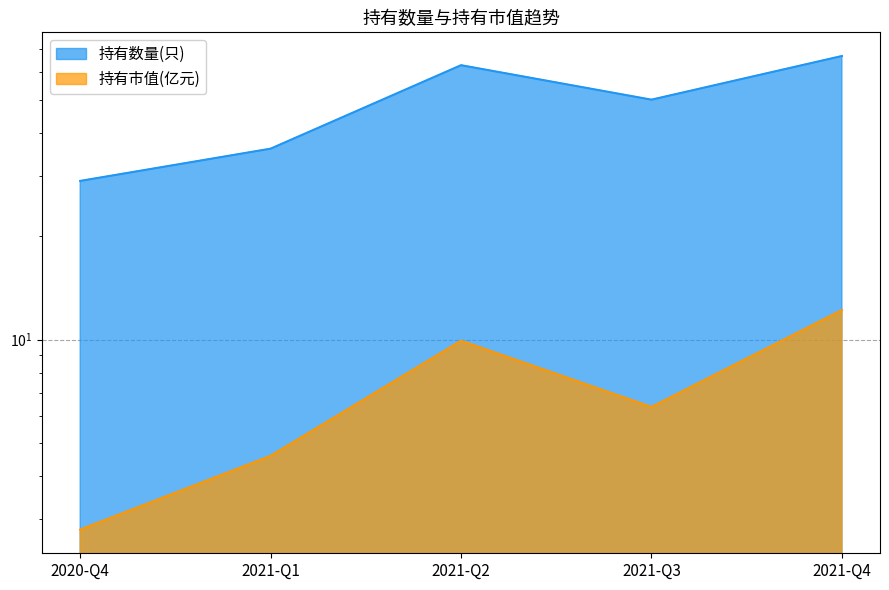

Where does the 持有市值(亿元) series first go above 6?

2021-Q2